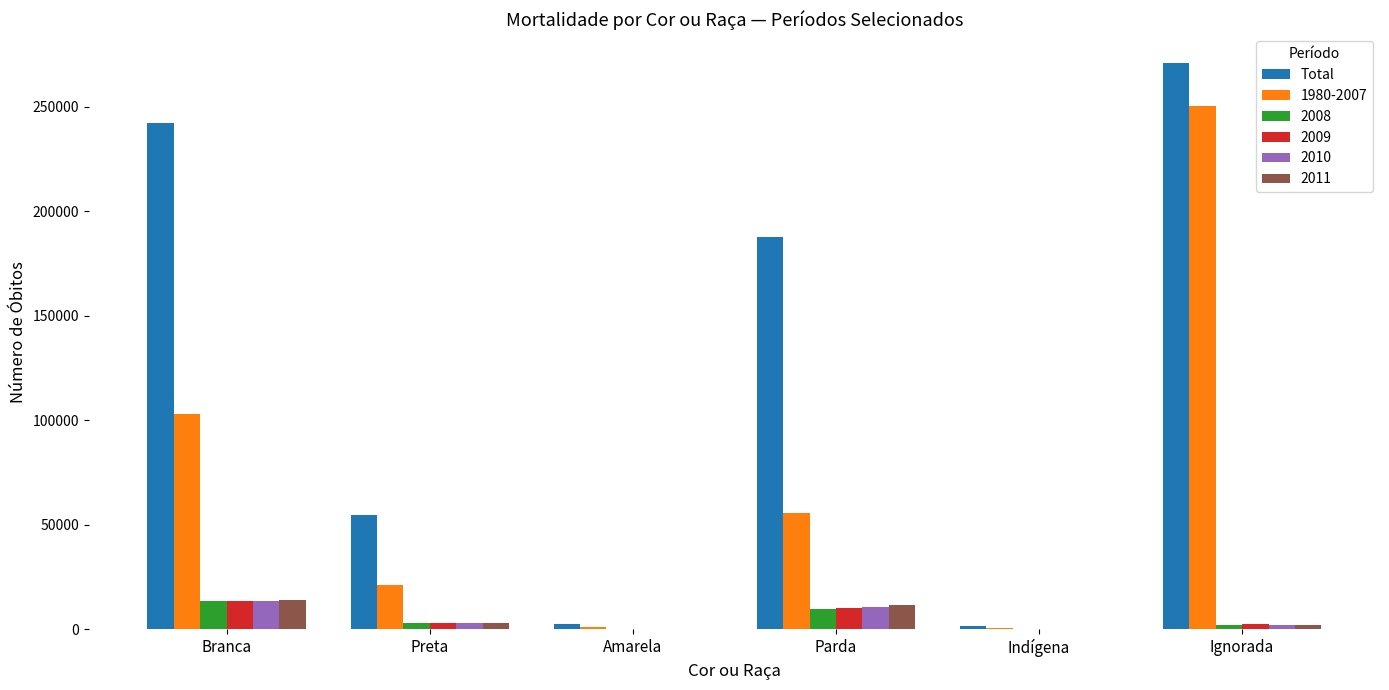

Are the bars horizontal?

No